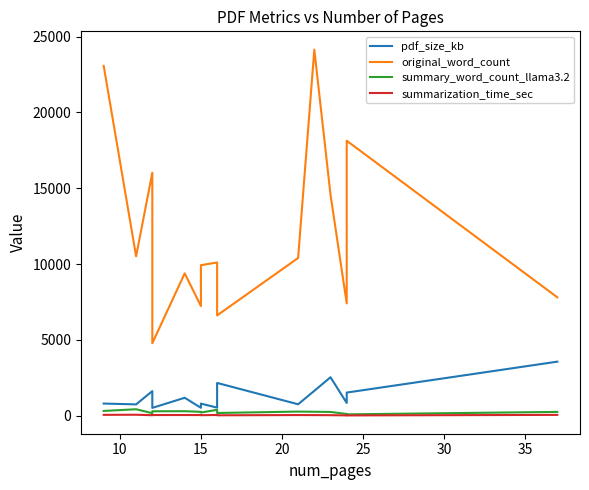

True or false: pdf_size_kb has a value of 341.8 at 15.

False